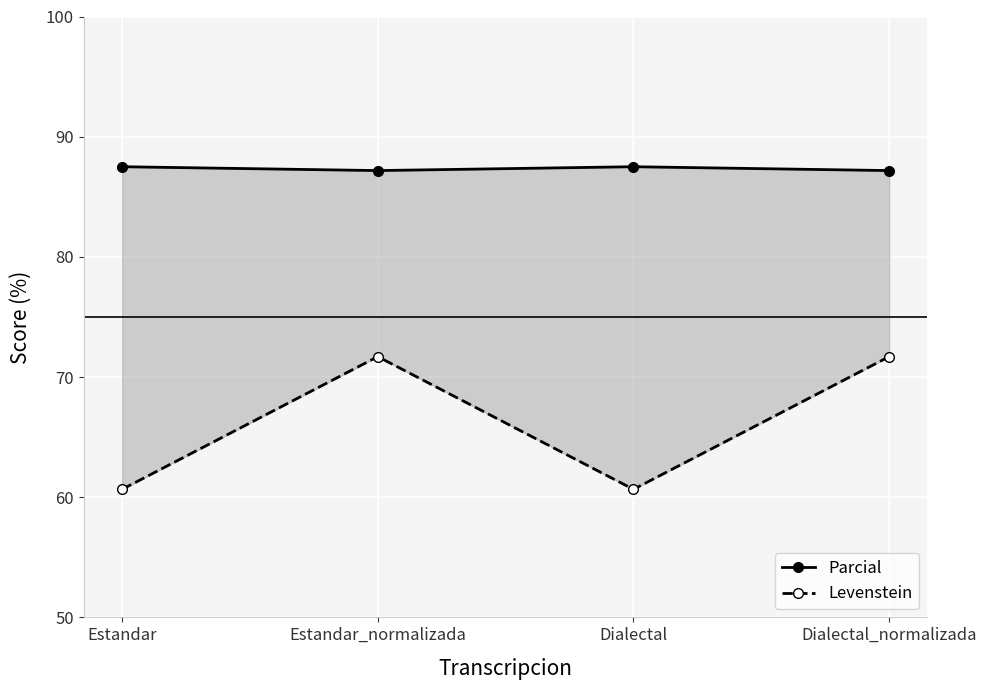

Rank the series at Estandar_normalizada from lowest to highest value.

Levenstein, Parcial